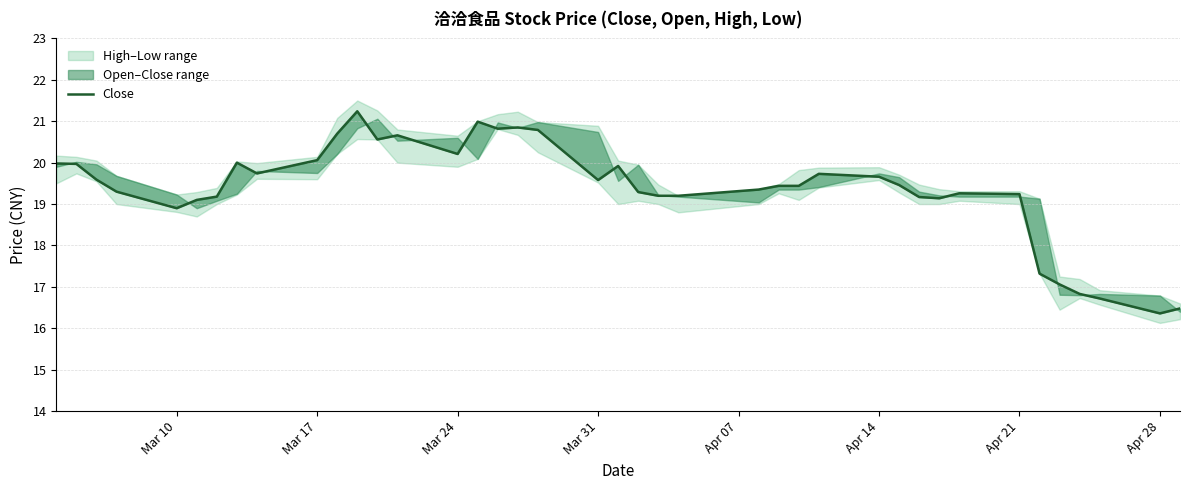

What is the label of the 38th point from the right?

Mar 24